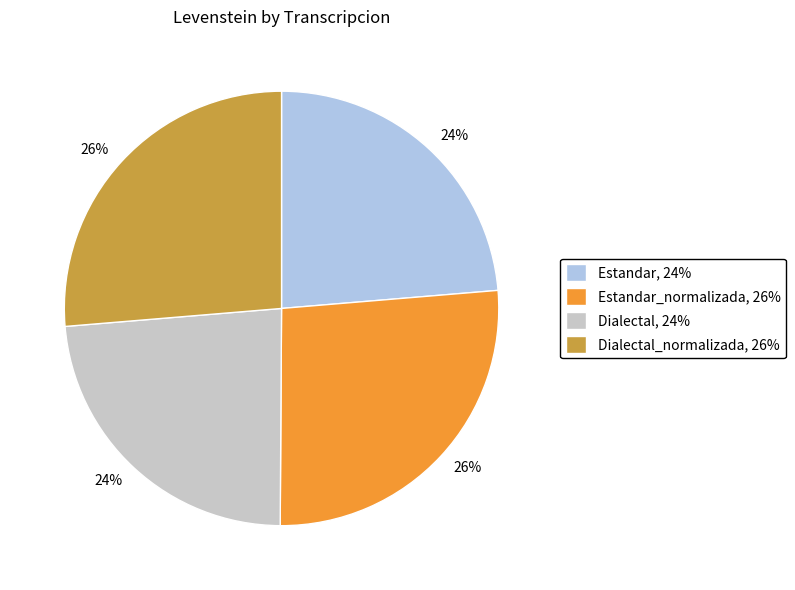

What is the ratio of the value at Estandar_normalizada, 26% to the value at Dialectal_normalizada, 26%?

1.0